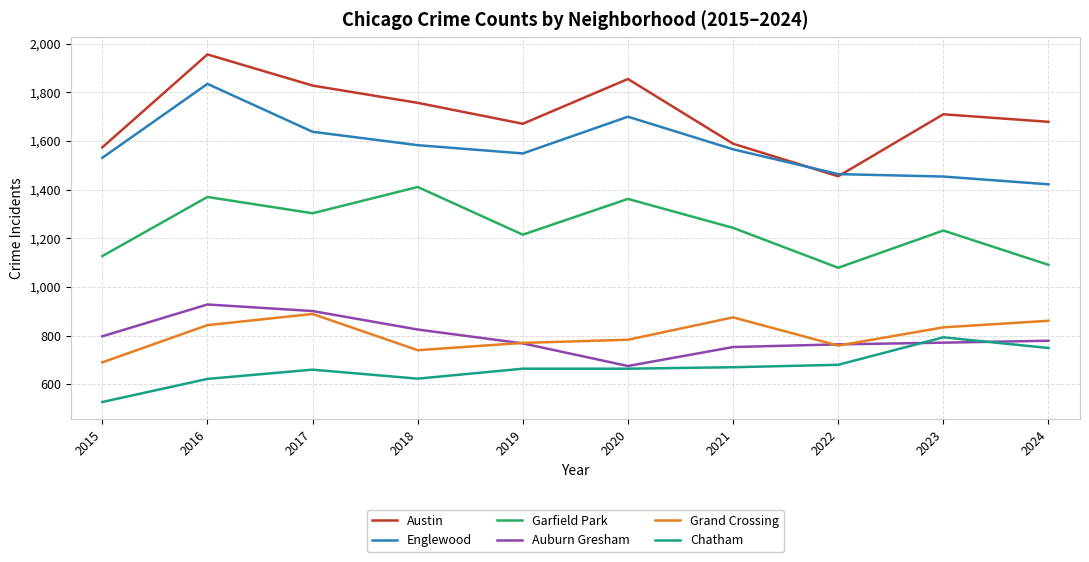

Which label corresponds to the largest value in the chart?

2016